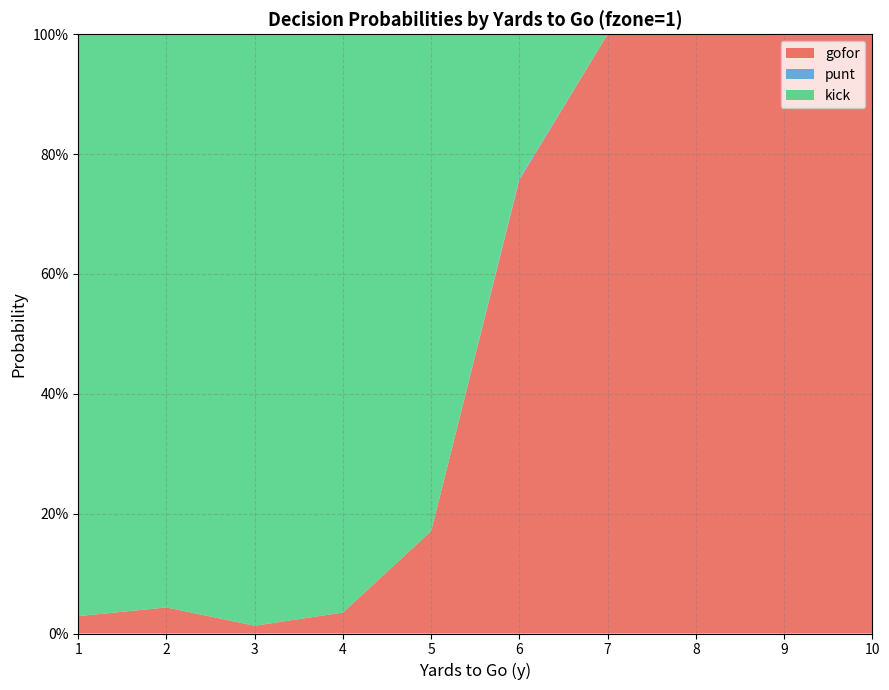

Does the chart have visible grid lines?

Yes